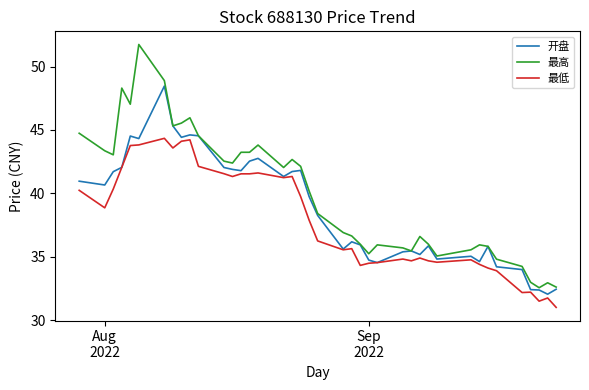

Which series has the largest total across all categories?

最高